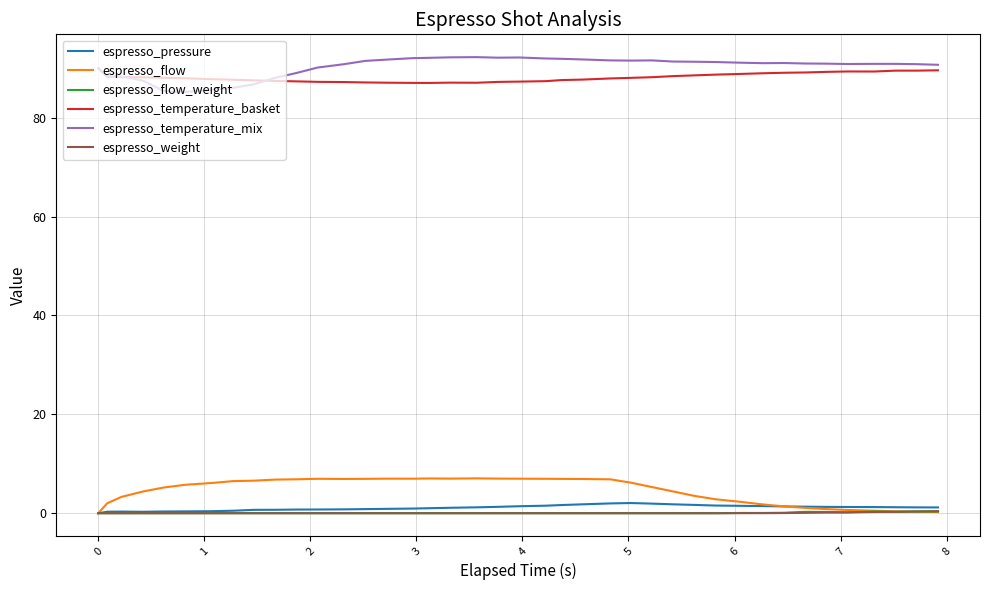

What are all the series names shown in the legend?

espresso_pressure, espresso_flow, espresso_flow_weight, espresso_temperature_basket, espresso_temperature_mix, espresso_weight